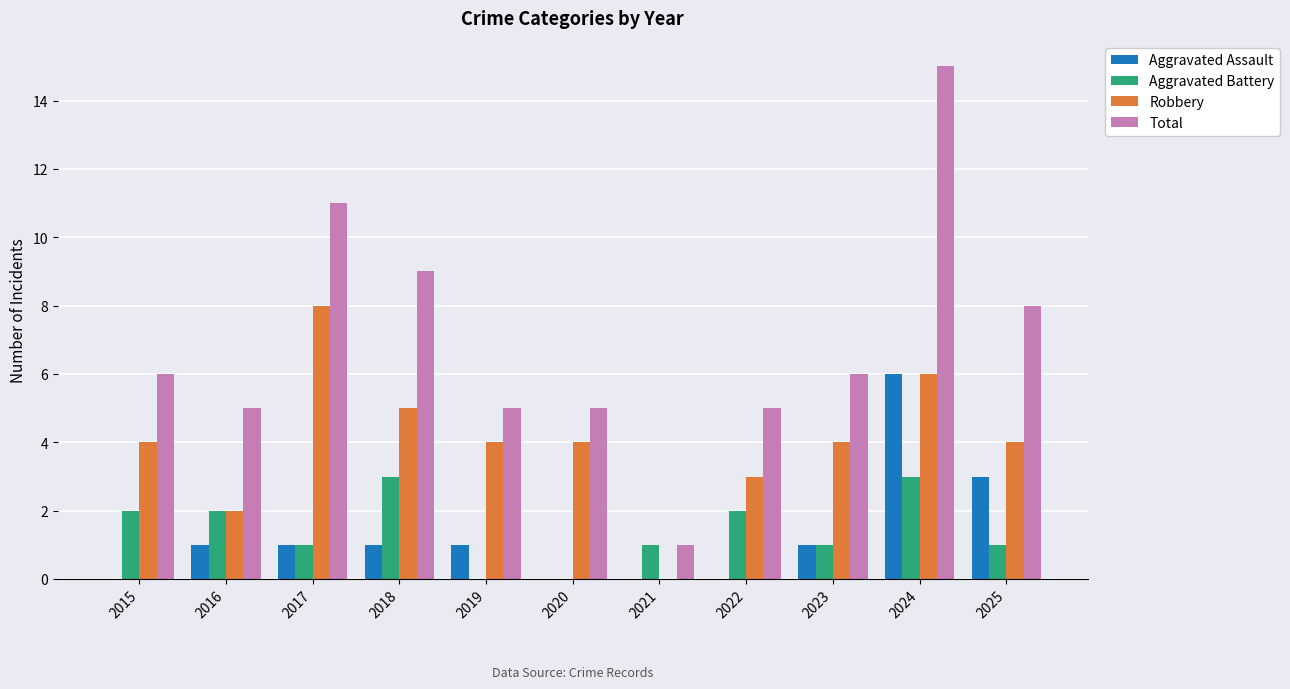

Which series has the largest range (max minus min)?

Total